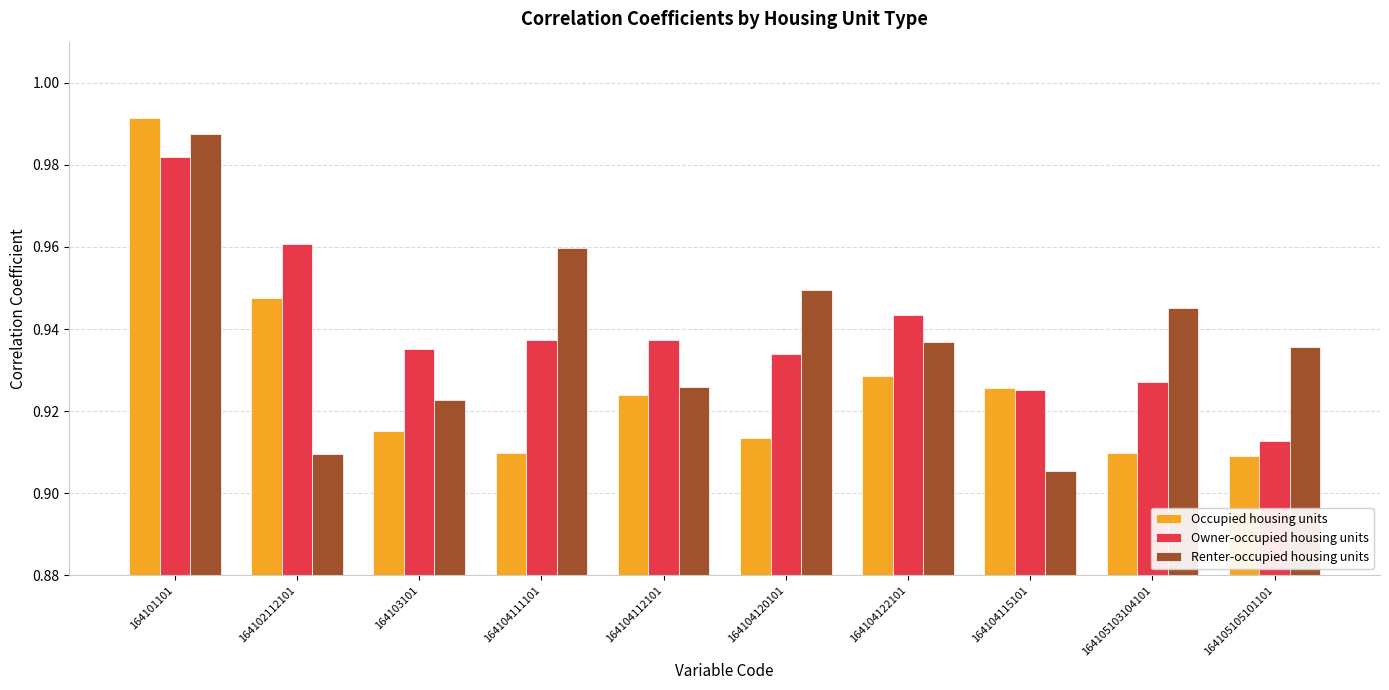

What are all the series names shown in the legend?

Occupied housing units, Owner-occupied housing units, Renter-occupied housing units